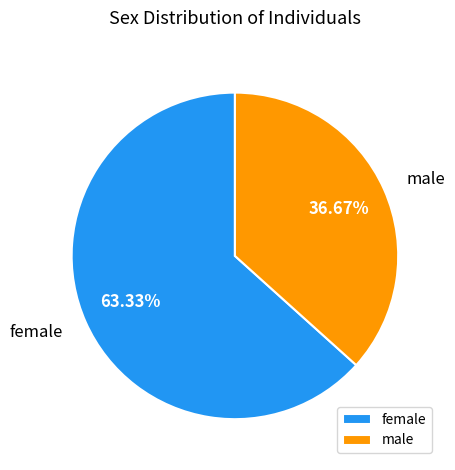

Approximately how many times larger is the value at male compared to female?

0.6